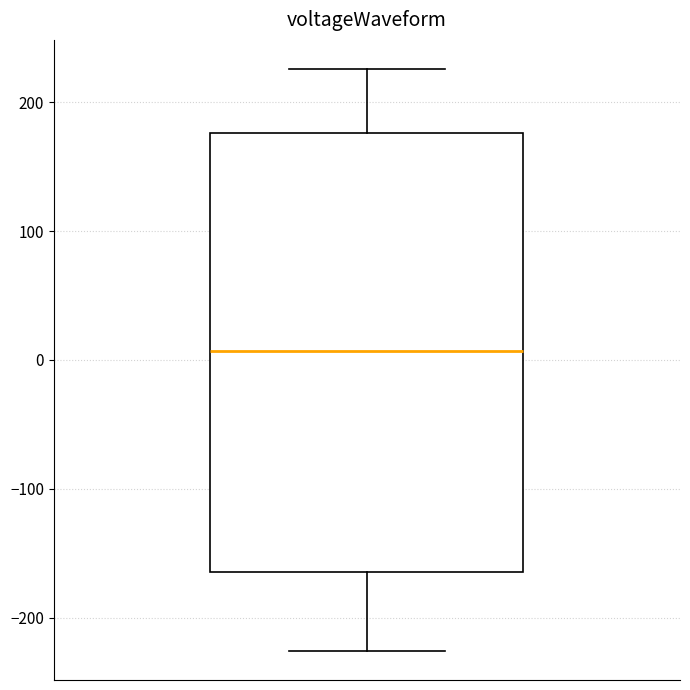

Transcribe this box plot: give where the median line is, the range the box spans, and where the two whiskers end, as read against the y-axis. The values are not printed on the chart, so give them approximately, as read against the axis.

median 10, box -160 to 180, whiskers -230 to 230